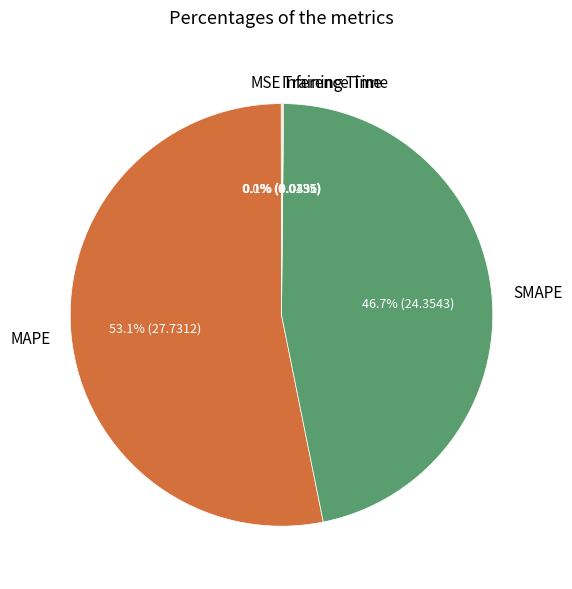

What portion of the pie excludes MAPE?

46.9%